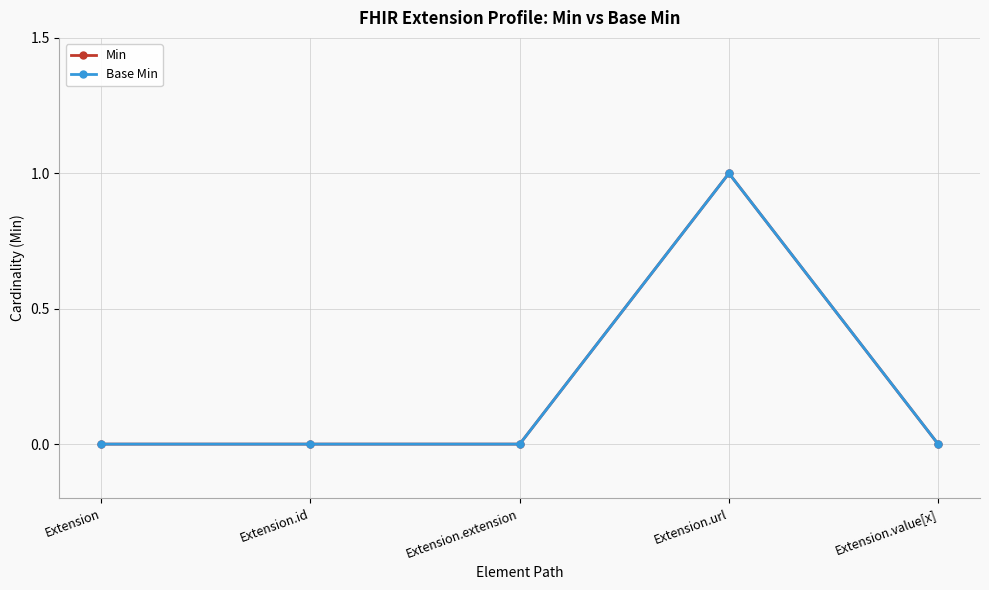

How many interior local peaks does the Base Min series have?

1